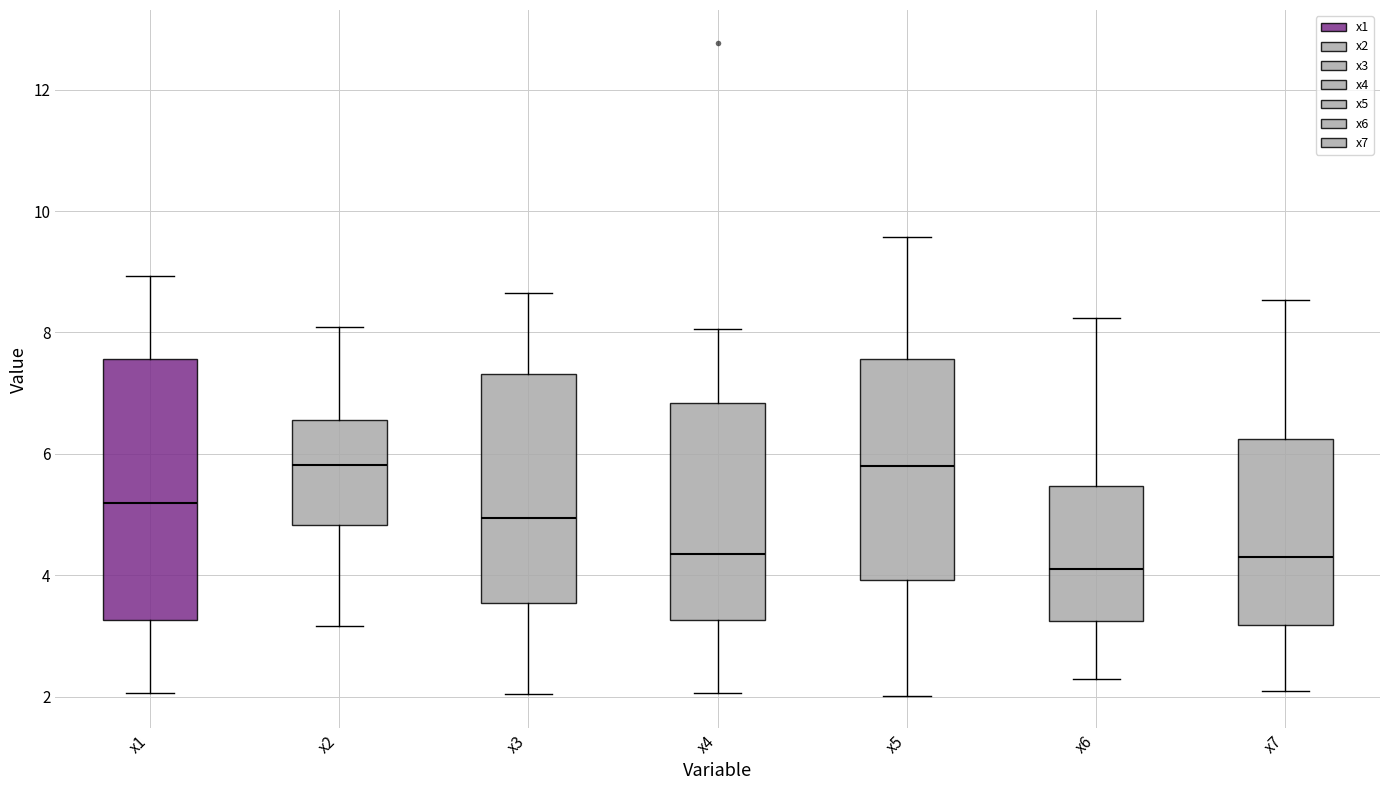

Which box is the tallest, from its lower edge to its upper edge?

x1